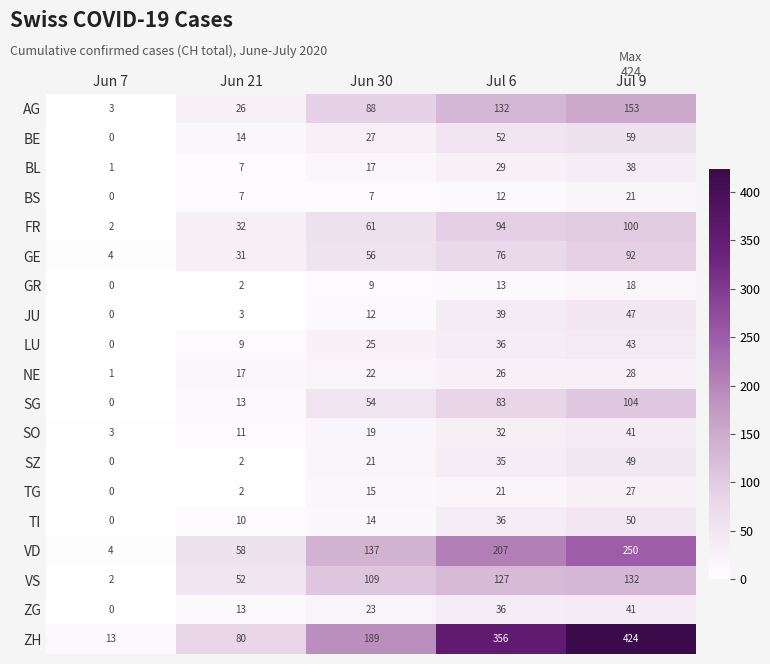

Rank the series at Jun 30 from lowest to highest value.

BS, GR, JU, TI, TG, BL, SO, SZ, NE, ZG, LU, BE, SG, GE, FR, AG, VS, VD, ZH